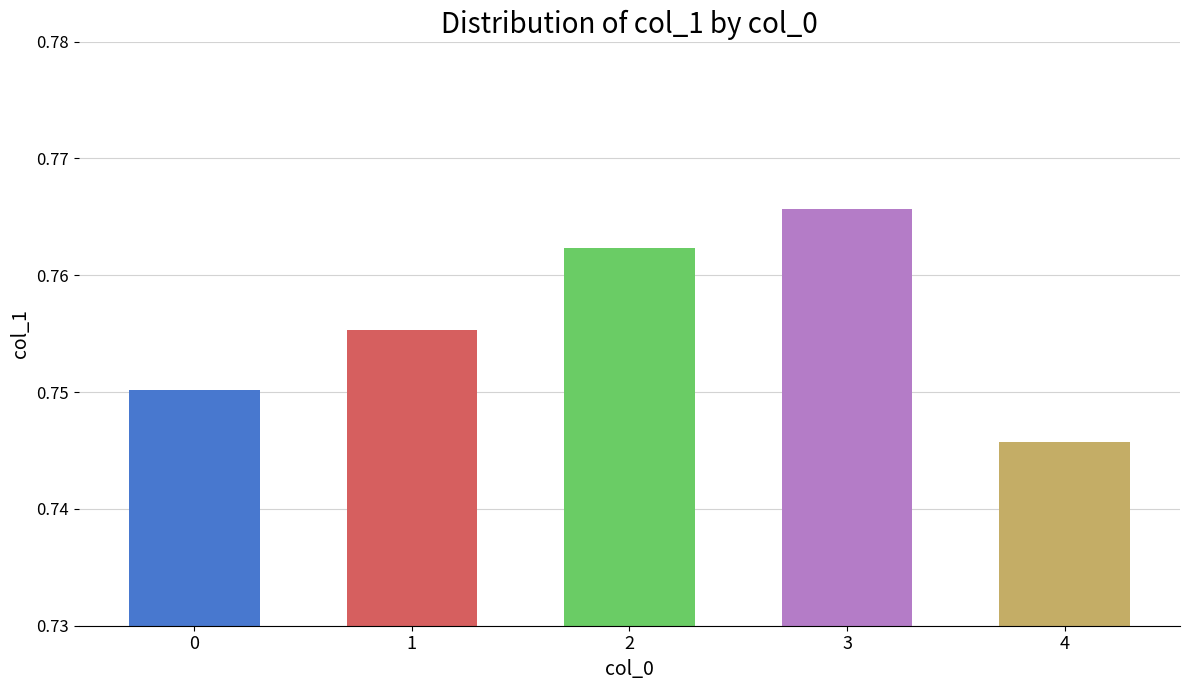

Rank the categories by value from lowest to highest.

4, 0, 1, 2, 3